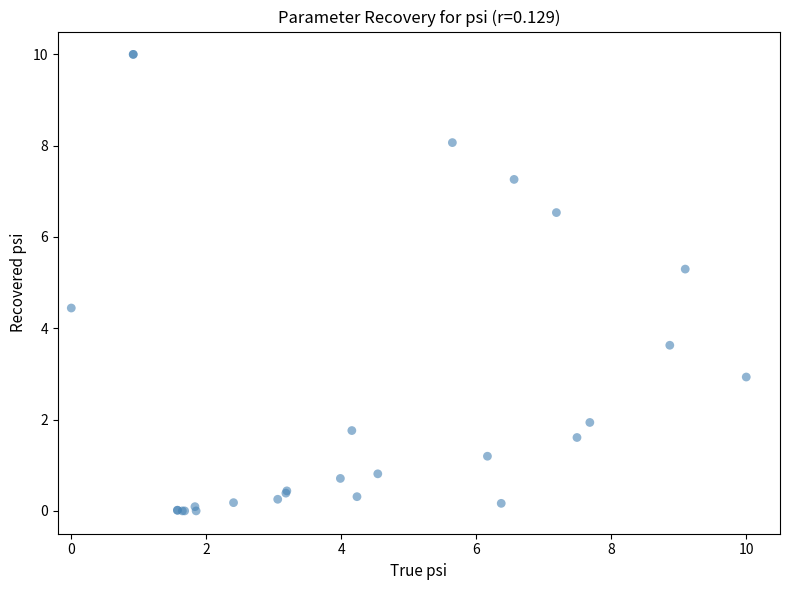

What Y value in the scatter plot is closest to 5?

5.3